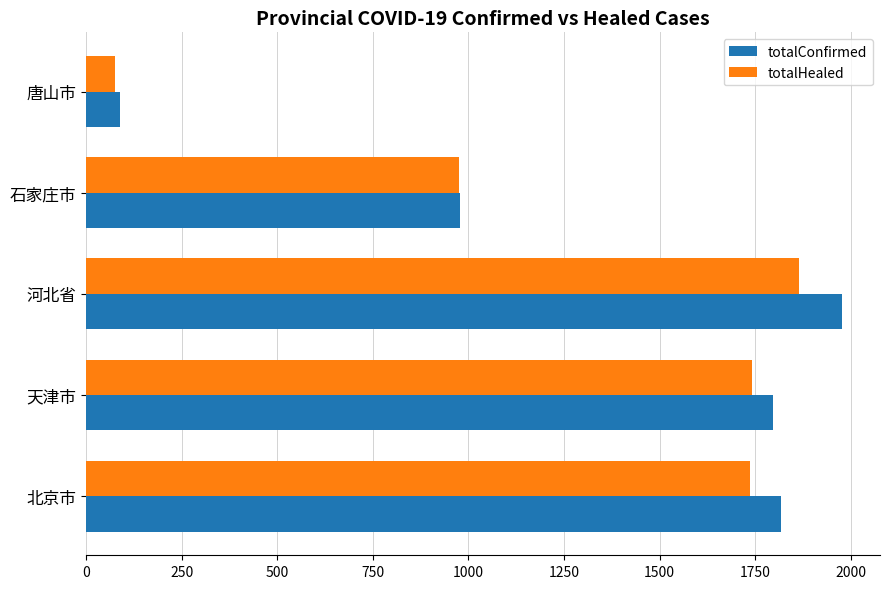

Which series changed the most between 天津市 and 石家庄市?

totalConfirmed